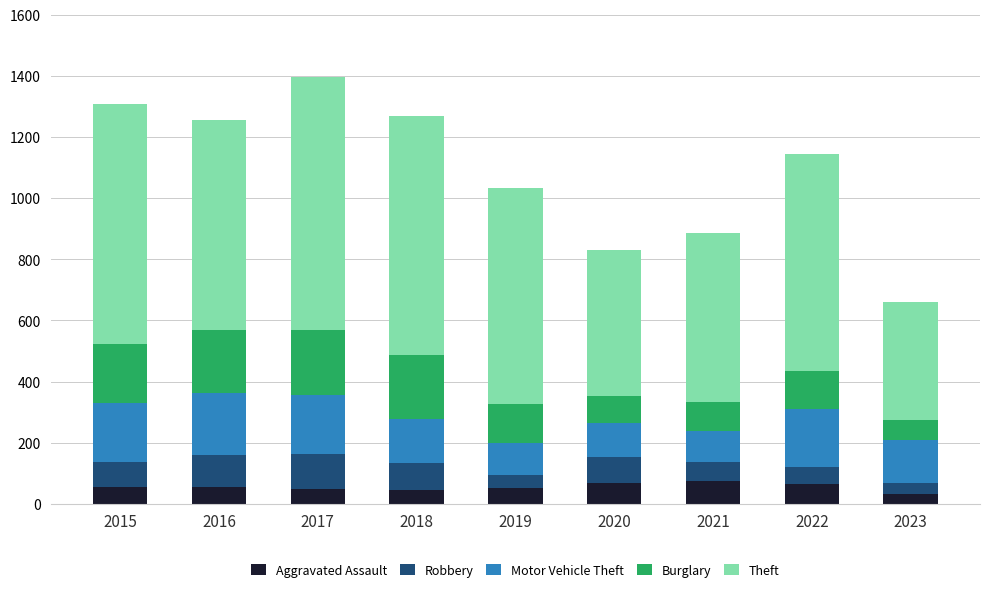

What is the minimum value for Aggravated Assault?

33